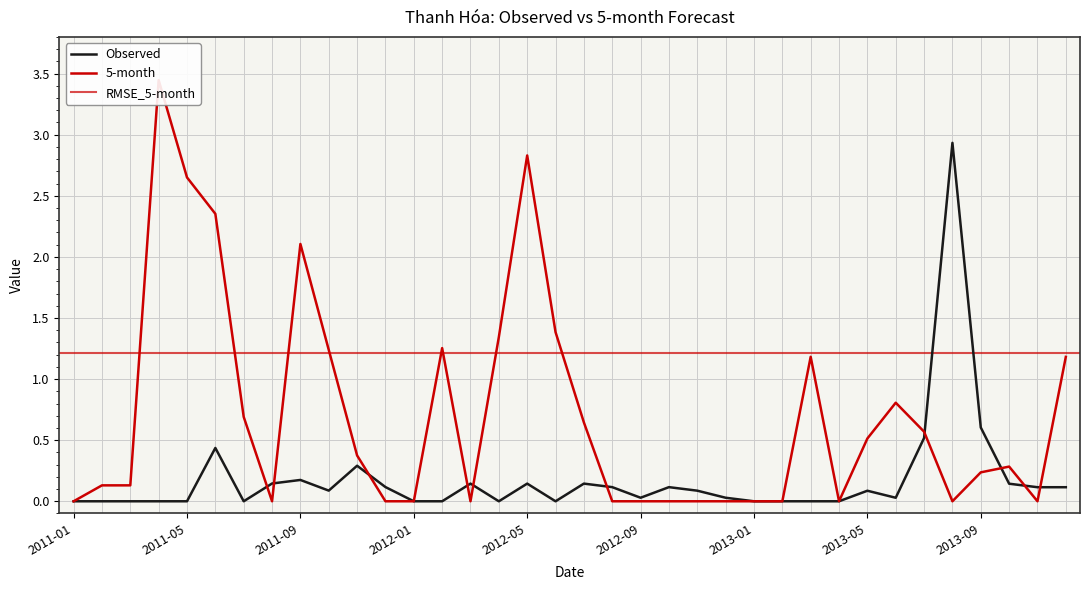

What is the value of the Observed point at the 36th from the left?

0.1